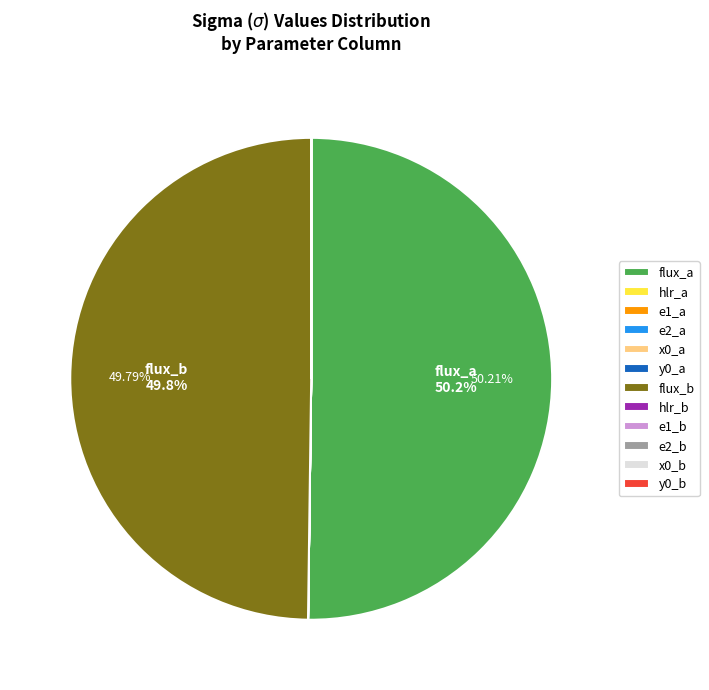

What portion of the pie excludes e1_b?

100.0%